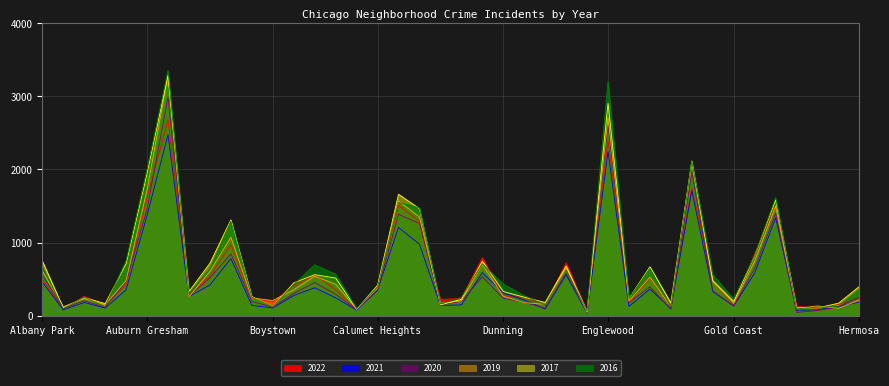

Which has a higher value, Garfield Ridge or Boystown?

Garfield Ridge